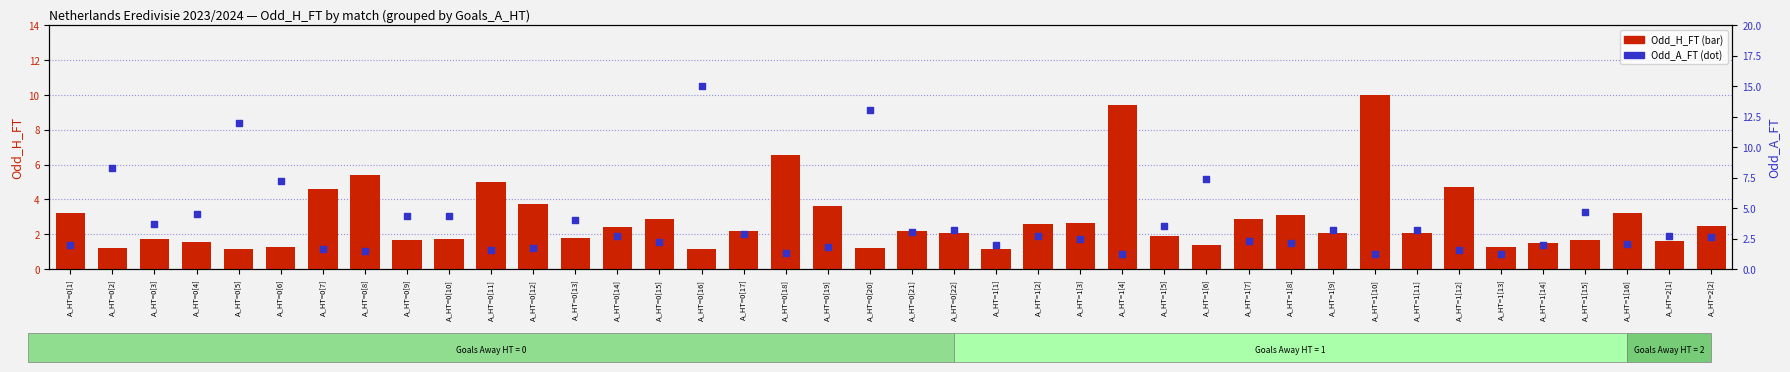

At how many categories does at least one series exceed 10?

3